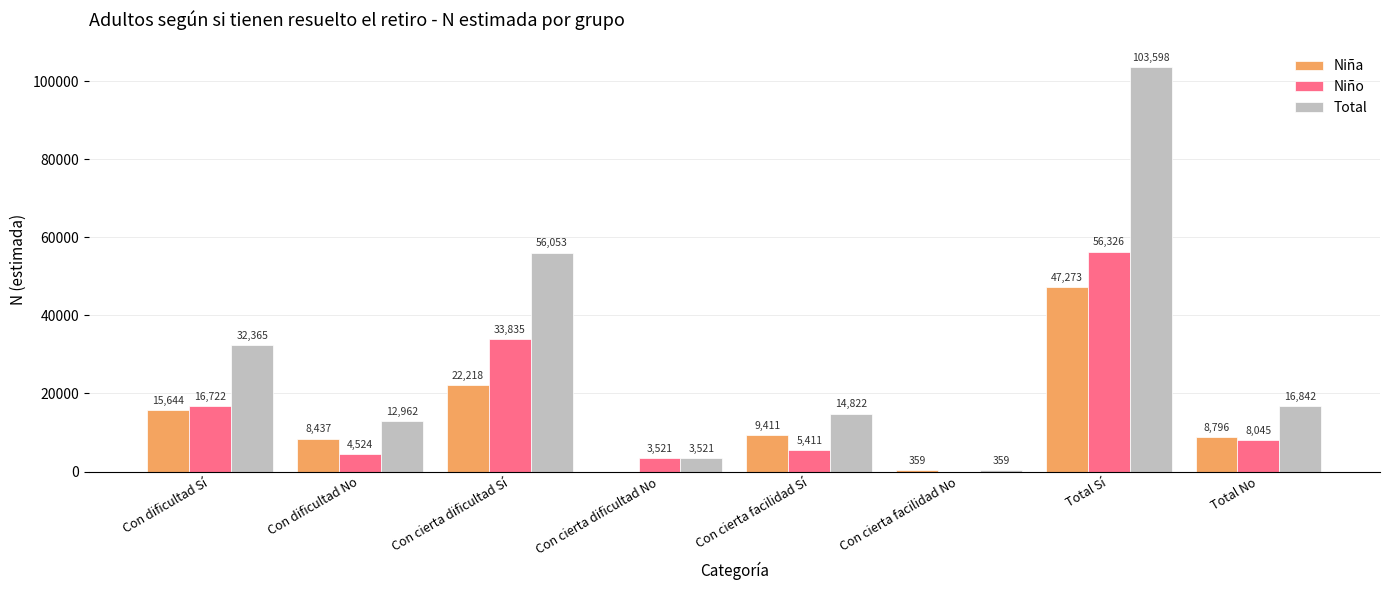

Count the number of categories in the chart.

8